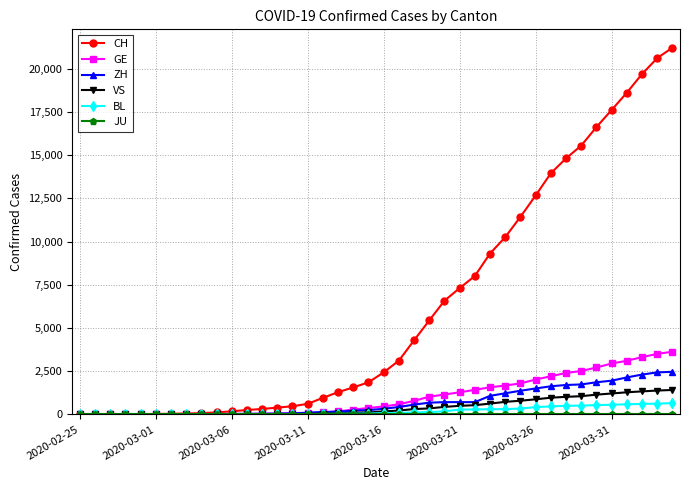

Does the chart display data point markers on the line(s)?

Yes